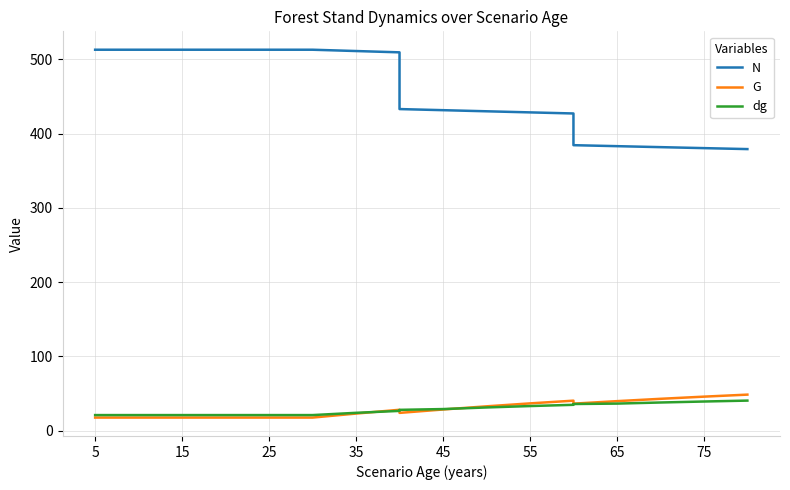

What is the difference between the maximum and second lowest values in the G series?

30.9